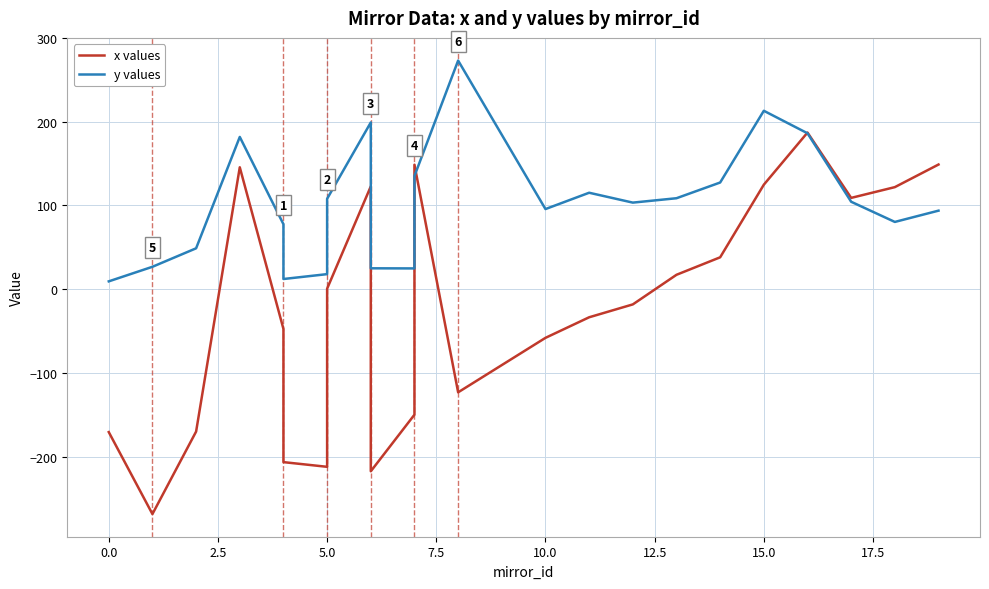

Reading left to right, what are all the values shown in this chart?

x values: -170.7	-268.7	-170.1	145.6	-47.5	-206.6	-212.2	0.6	122.8	-217.6	-150.0	148.7	-123.2	-58.2	-33.6	-18.2	17.2	38.1	124.8	187.1	109.1	121.9	148.9
y values: 9.3	26.7	48.8	181.9	77.6	12.1	18.0	108.0	199.2	24.9	24.8	135.2	273.1	95.7	115.2	103.4	108.6	127.4	213.1	186.3	104.4	80.3	93.8